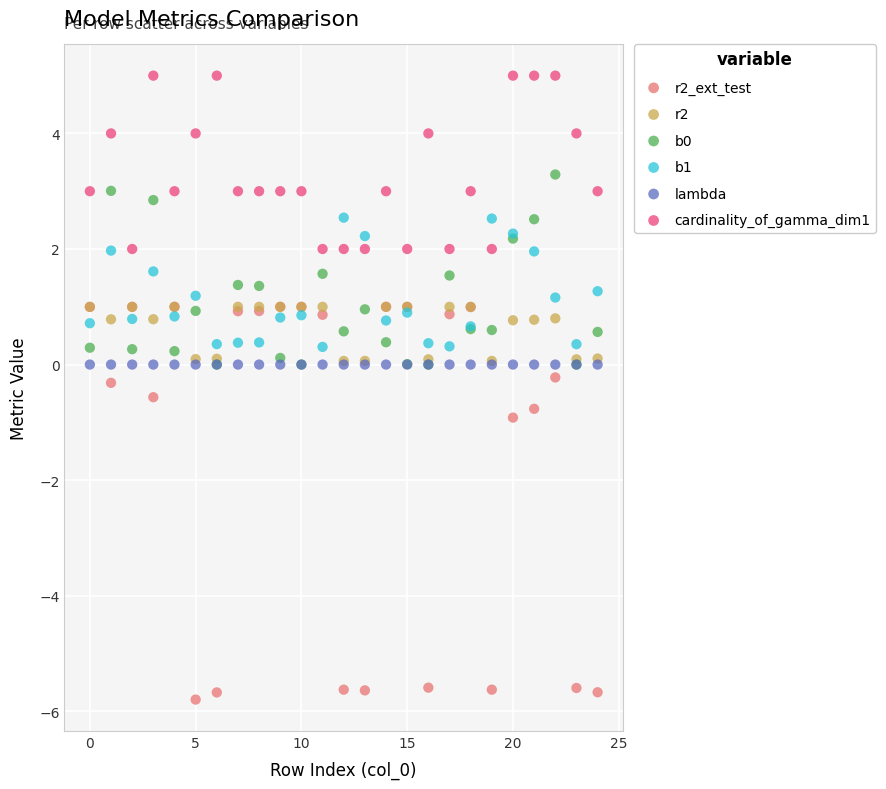

Which series reaches the maximum Y coordinate?

cardinality_of_gamma_dim1